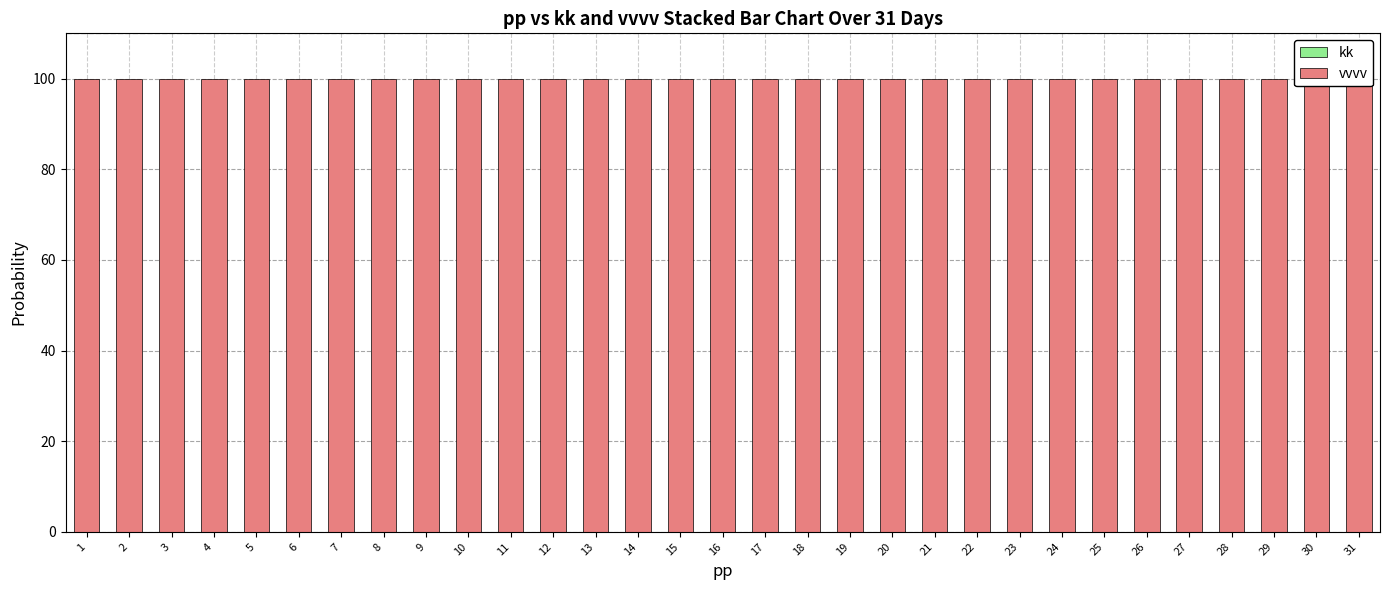

What is the total value across all series at 12?

100.0